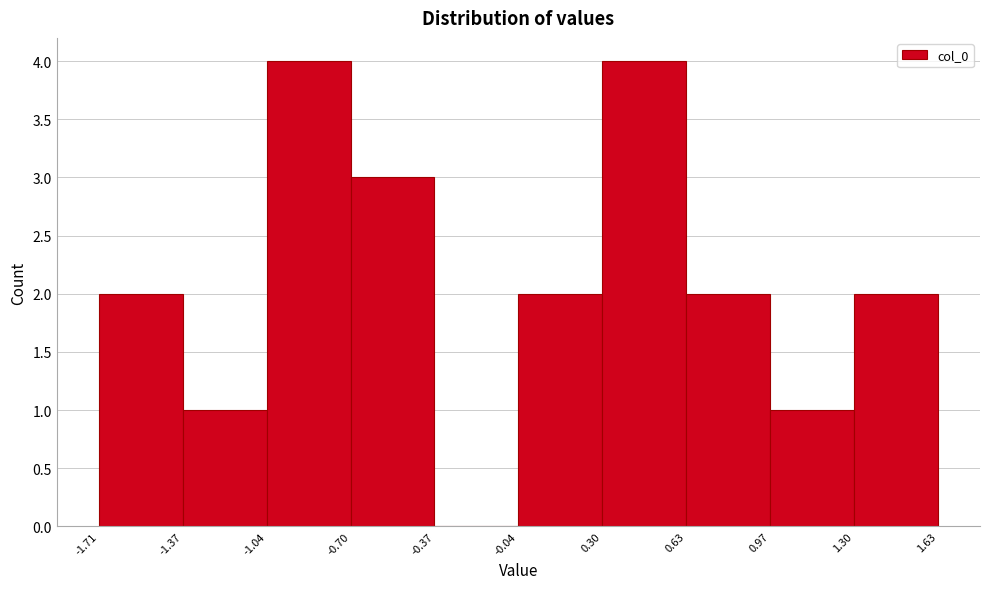

What is the height of the bar covering 0.97 to 1.30 on the x-axis? The values are not printed on the chart, so give them approximately, as read against the axis.

1